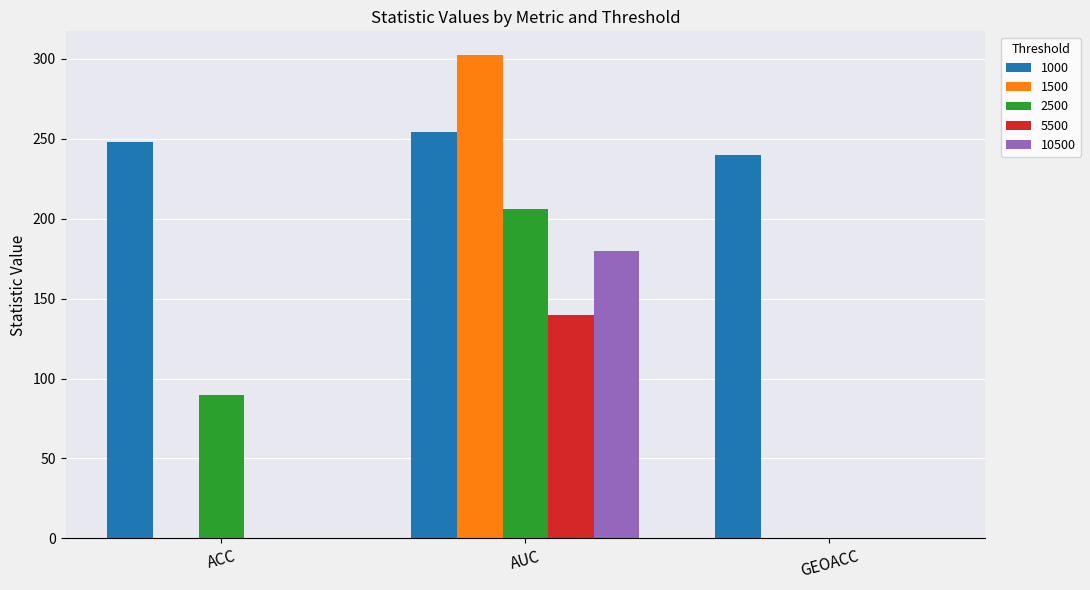

What is the average value of the 1500 series?

101